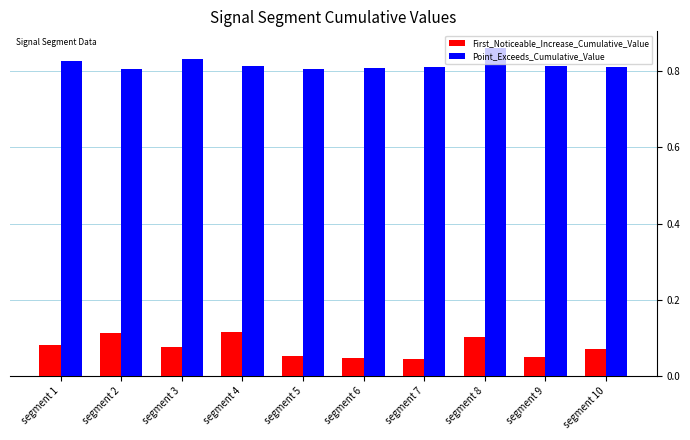

Which series has the widest spread of values?

First_Noticeable_Increase_Cumulative_Value